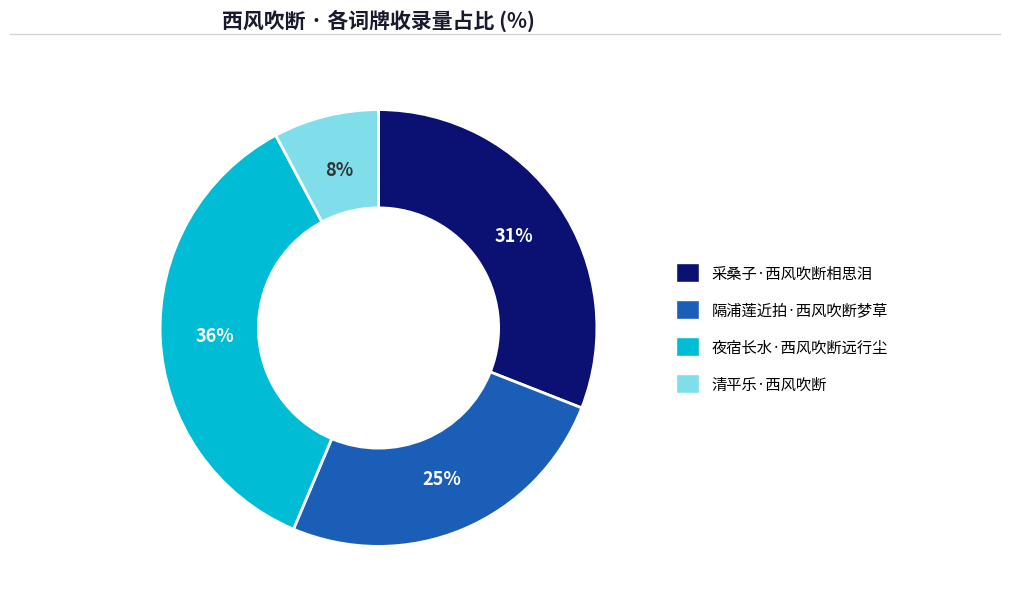

To the nearest percent, what is the difference between the largest and smallest slice percentages?

28%